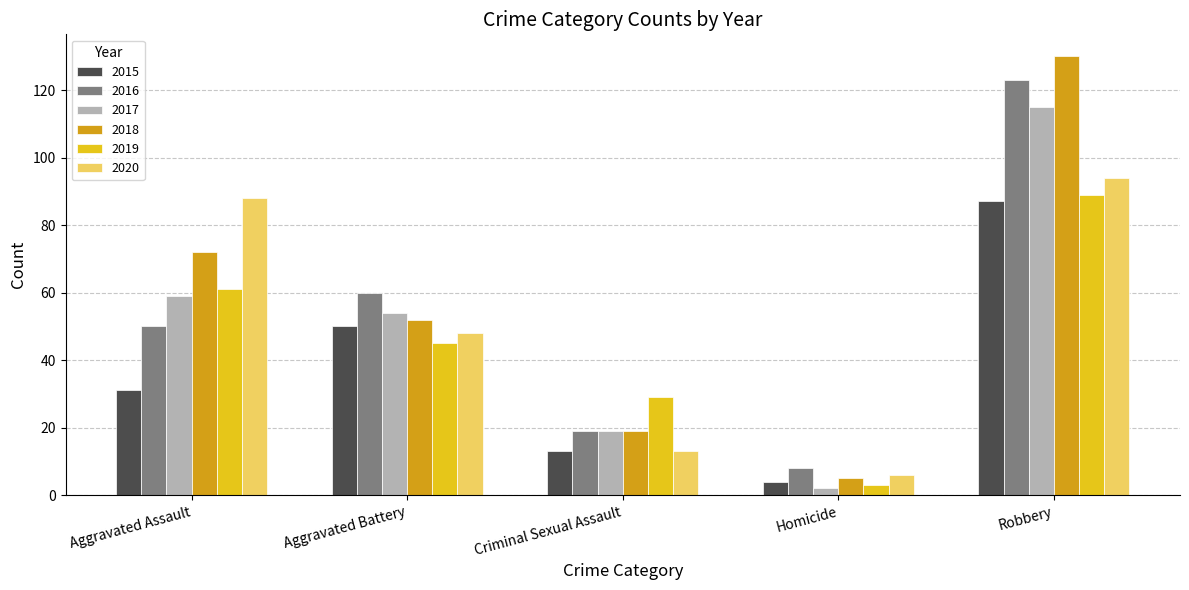

What is the value of the 2015 bar at the 4th from the left?

4